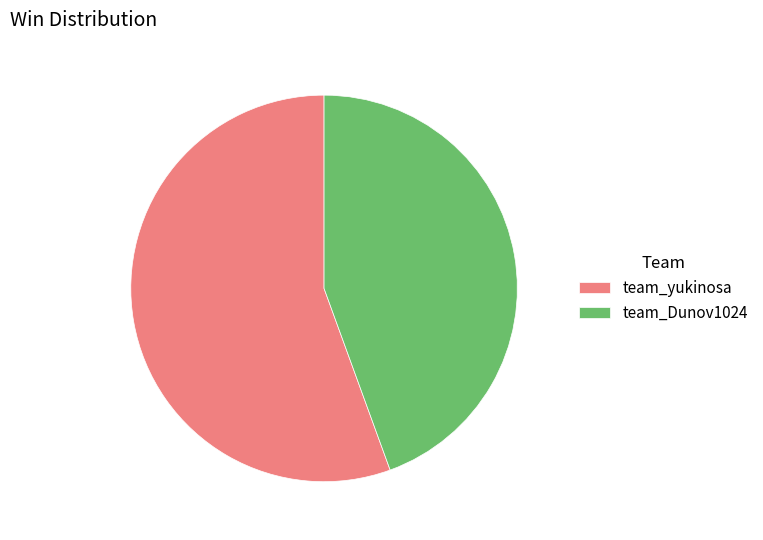

Which category has the biggest portion of the pie?

team_yukinosa